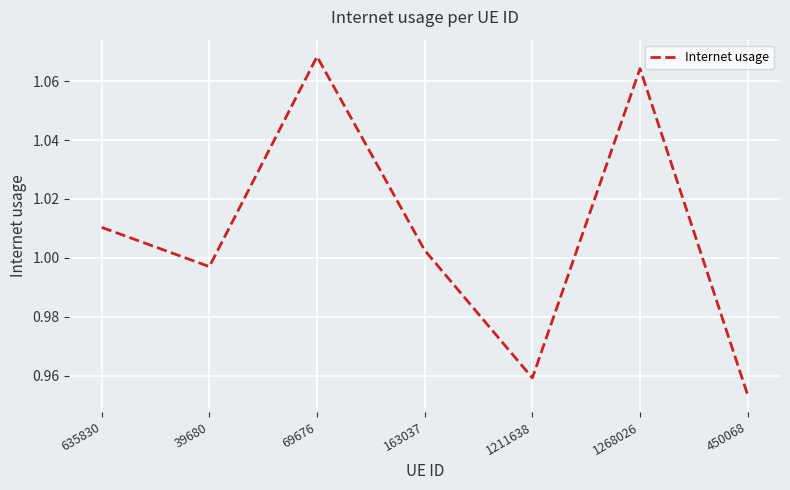

Which category has the highest value across all series?

69676